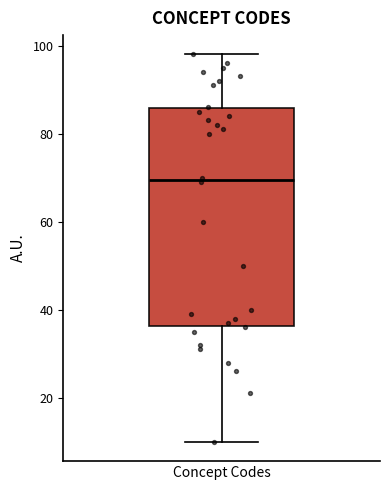

Transcribe this box plot: give where the median line is, the range the box spans, and where the two whiskers end, as read against the y-axis. The values are not printed on the chart, so give them approximately, as read against the axis.

median 70, box 36 to 86, whiskers 10 to 98